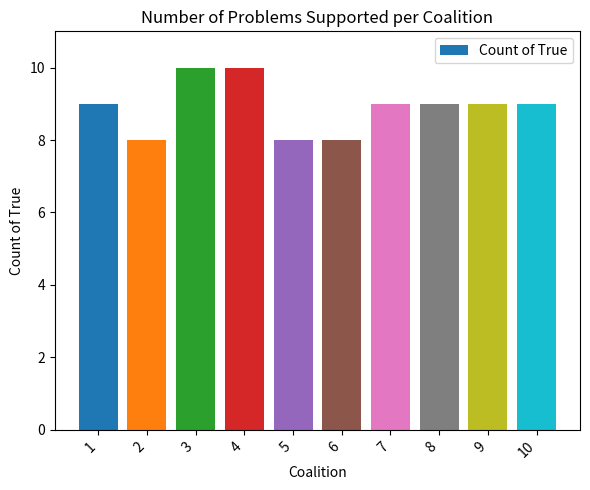

Reading right to left, what are all the values shown in this chart?

9	9	9	9	8	8	10	10	8	9